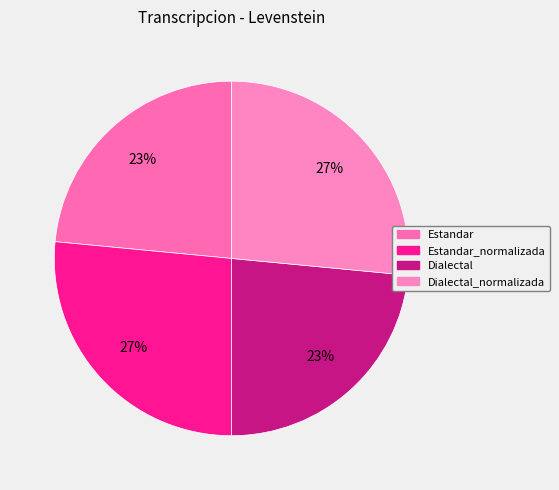

Count the number of slices in the pie.

4